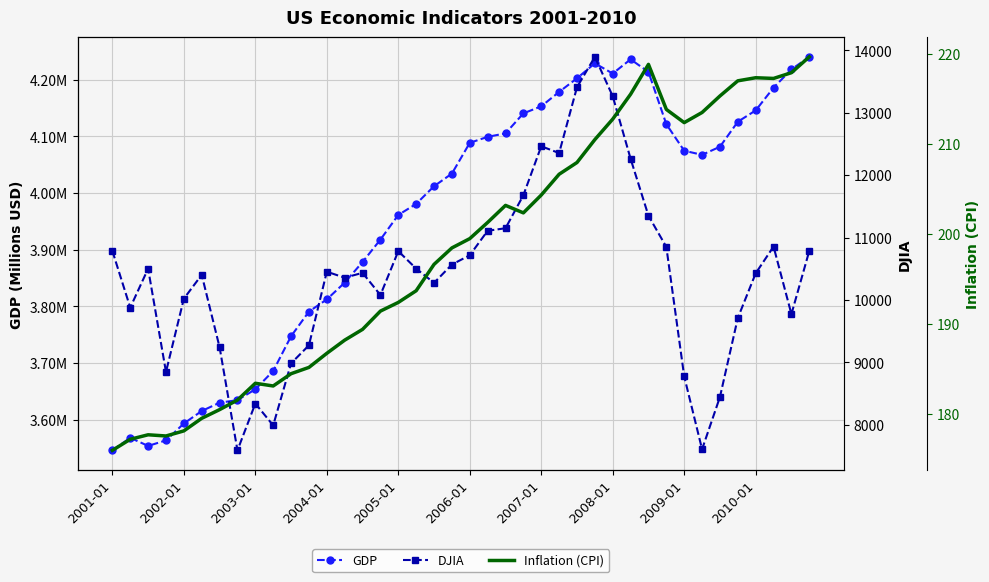

Reading left to right, transcribe all the data shown in this chart.

GDP: 3545780.0	3567923.5	3553629.0	3563393.5	3593196.3	3615212.0	3629908.3	3634395.0	3653535.3	3685891.8	3747195.5	3790690.0	3812170.0	3841712.5	3878154.8	3917720.0	3961181.8	3980695.5	4011896.8	4034183.5	4088458.8	4099037.8	4105184.5	4140466.5	4152922.5	4178328.5	4202396.8	4228797.8	4210750.8	4235822.8	4213573.8	4121337.5	4074565.5	4067286.3	4081570.3	4125688.5	4145677.5	4185790.5	4218066.5	4240216.0
DJIA: 10786.9	9878.8	10502.4	8847.6	10021.5	10403.9	9243.3	7591.9	8341.6	7992.1	8985.4	9275.1	10453.9	10357.7	10435.5	10080.3	10783.0	10503.8	10275.0	10568.7	10717.5	11109.3	11150.2	11679.1	12463.1	12354.4	13408.6	13895.6	13264.8	12262.9	11350.0	10850.7	8776.4	7608.9	8447.0	9712.3	10428.0	10856.6	9774.0	10788.0
Inflation (CPI): 175.9	177.1	177.6	177.5	178.1	179.5	180.4	181.5	183.4	183.1	184.4	185.1	186.7	188.2	189.4	191.4	192.4	193.7	196.6	198.4	199.5	201.3	203.2	202.3	204.3	206.6	207.9	210.5	212.8	215.5	218.9	213.8	212.4	213.5	215.3	217.0	217.4	217.3	217.9	219.7